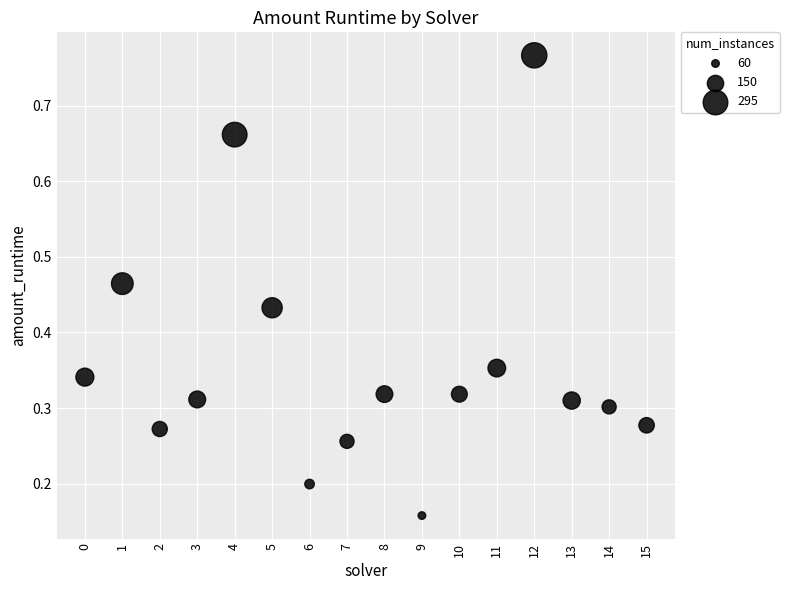

What is the range of Y values (max minus min)?

0.6